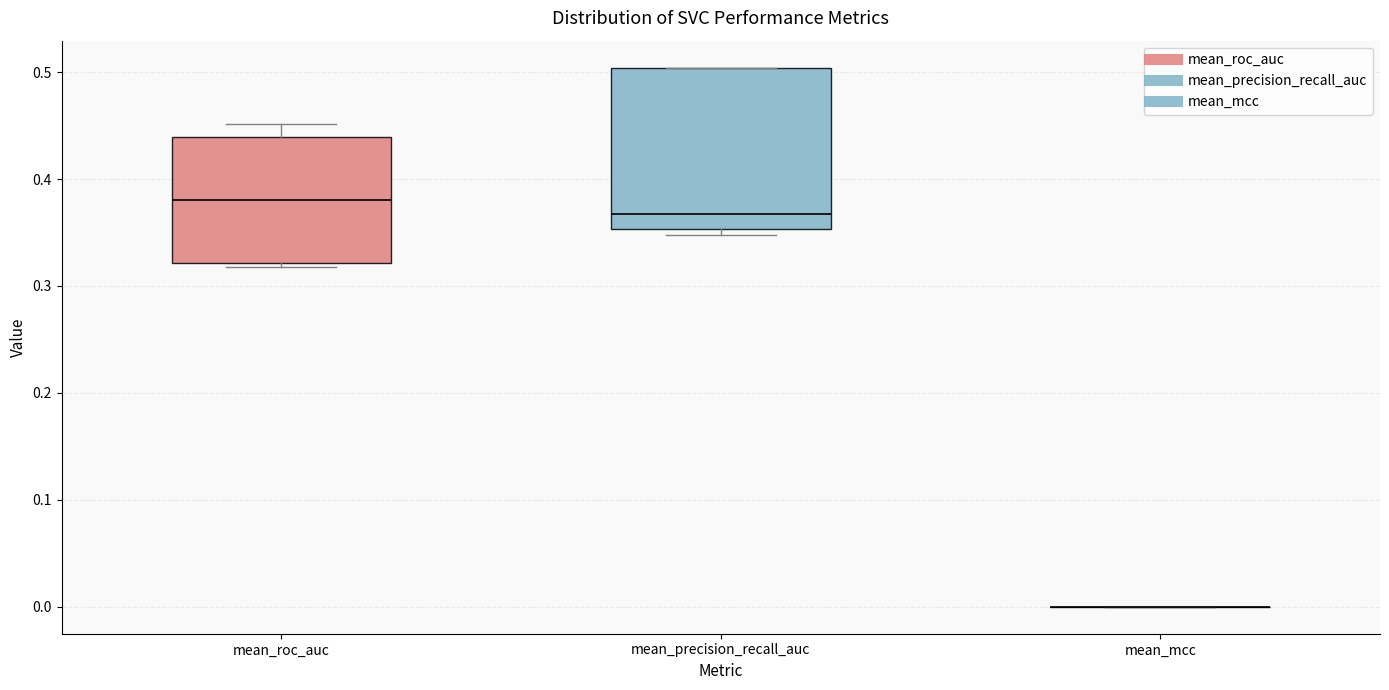

Where is the upper edge of the box for mean_precision_recall_auc on the y-axis? The values are not printed on the chart, so give them approximately, as read against the axis.

0.50